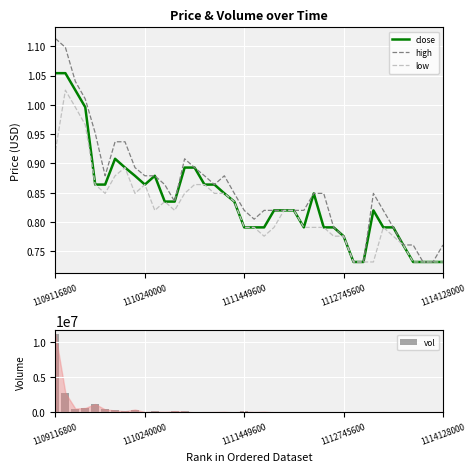

The value of high at 11 is 0.9. True or false?

True